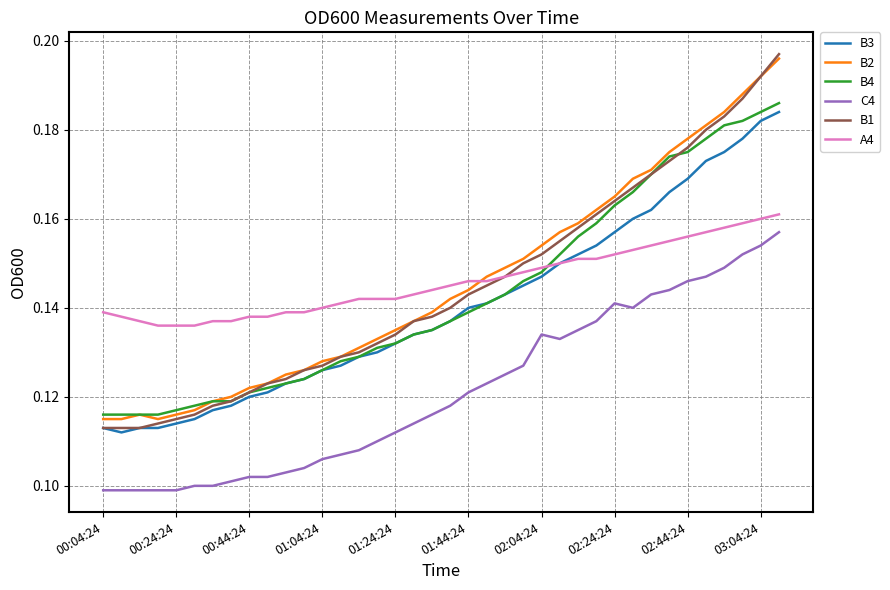

How many lines are shown in the chart?

6